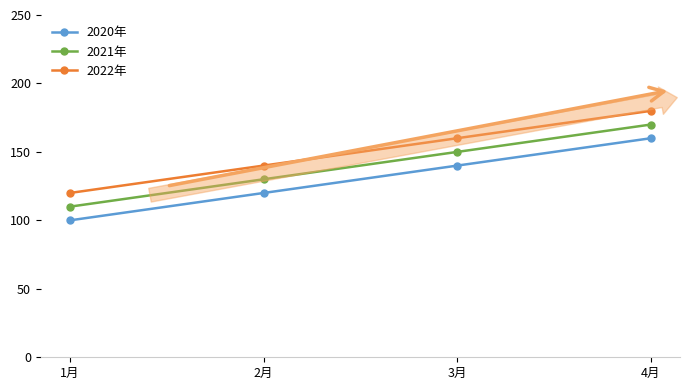

Where is 2020年 nearest to the value 130?

2月